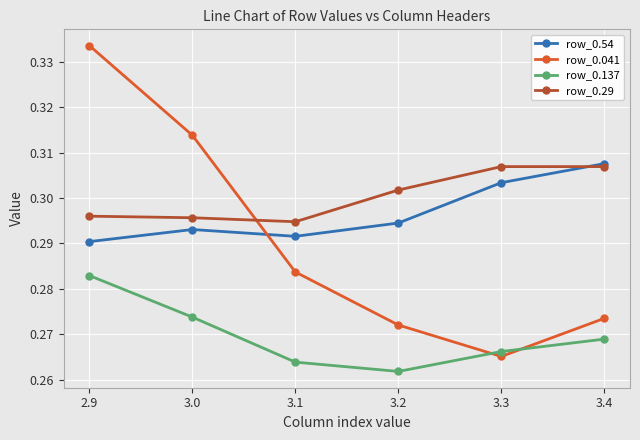

At which category does row_0.137 reach its first local valley?

3.2